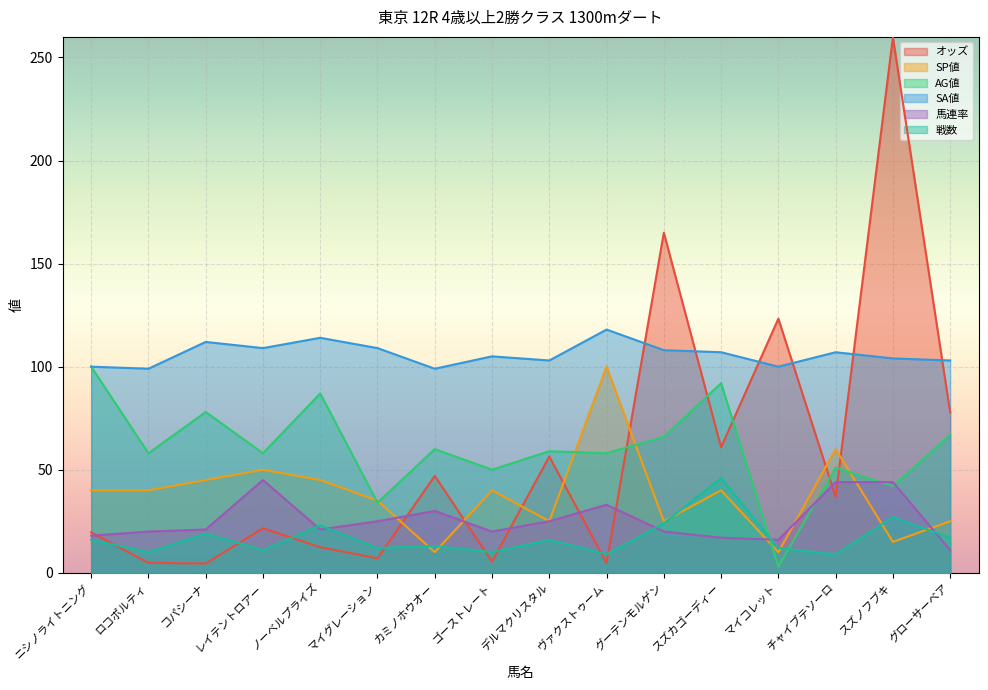

At which label is 戦数 closest to 27?

スズノフブキ